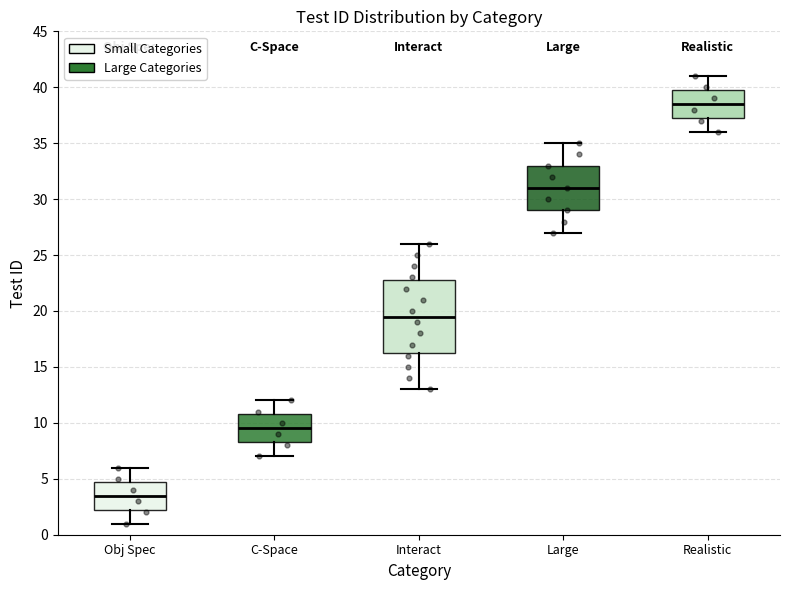

Reading left to right, transcribe this box plot: for each box, give where its median line is, the range the box spans, and where its two whiskers end, as read against the y-axis. The values are not printed on the chart, so give them approximately, as read against the axis.

Obj Spec: median 3.5, box 2.5 to 5.0, whiskers 1.0 to 6.0
C-Space: median 9.5, box 8.5 to 11.0, whiskers 7.0 to 12.0
Interact: median 19.5, box 16.5 to 23.0, whiskers 13.0 to 26.0
Large: median 31.0, box 29.0 to 33.0, whiskers 27.0 to 35.0
Realistic: median 38.5, box 37.5 to 40.0, whiskers 36.0 to 41.0